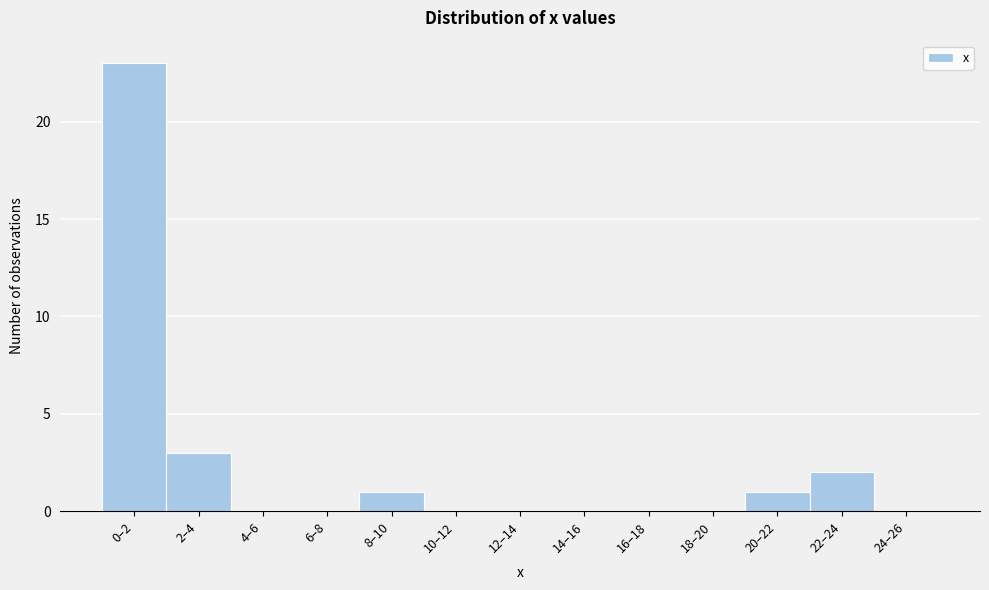

Between 8–10 and 0–2, which is larger?

0–2